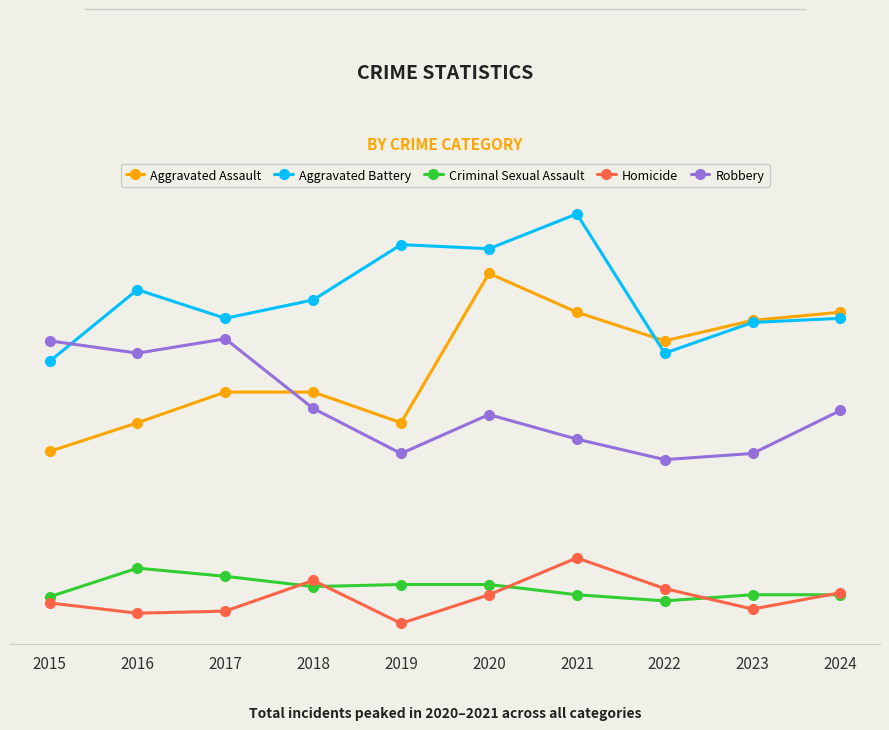

Rank the series at 2018 from lowest to highest value.

Criminal Sexual Assault, Homicide, Robbery, Aggravated Assault, Aggravated Battery